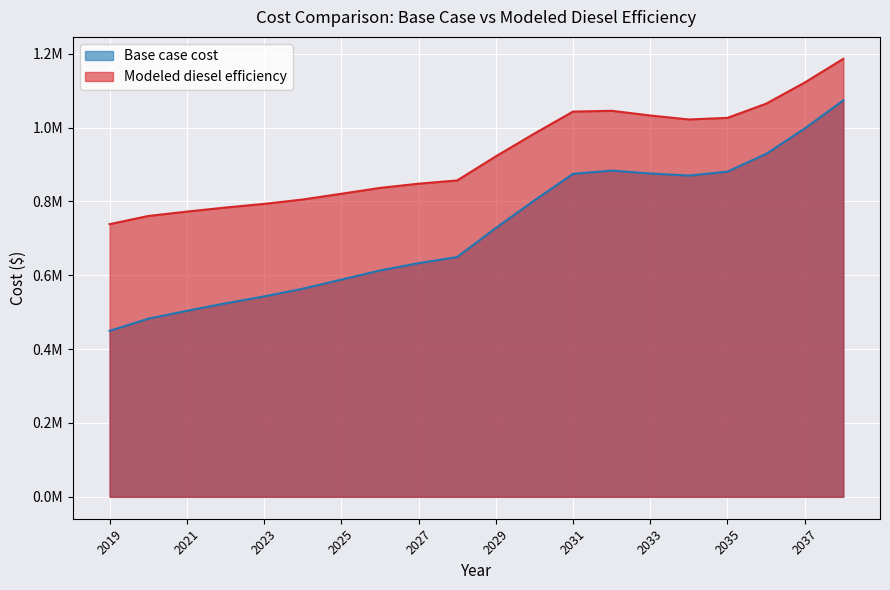

At which label does Modeled diesel efficiency first exceed 921873?

2029